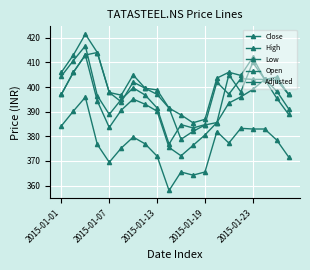

What is the maximum value shown in the chart?

421.4